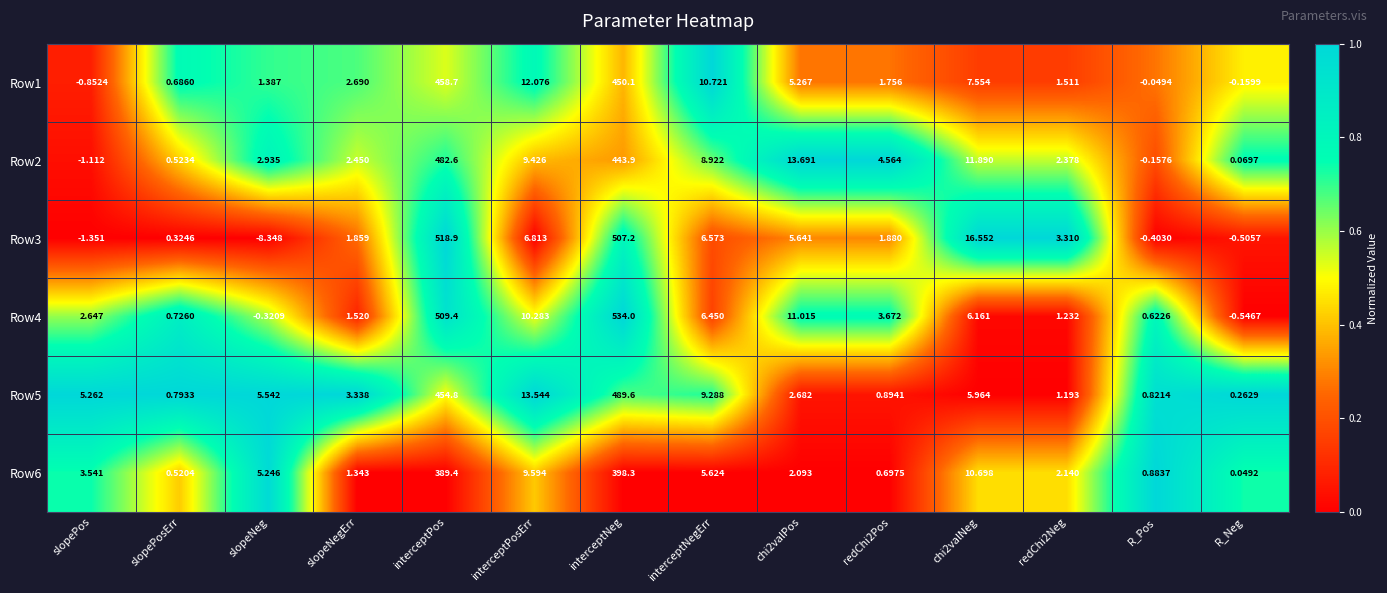

At which label does Row2 first exceed 4?

interceptPos